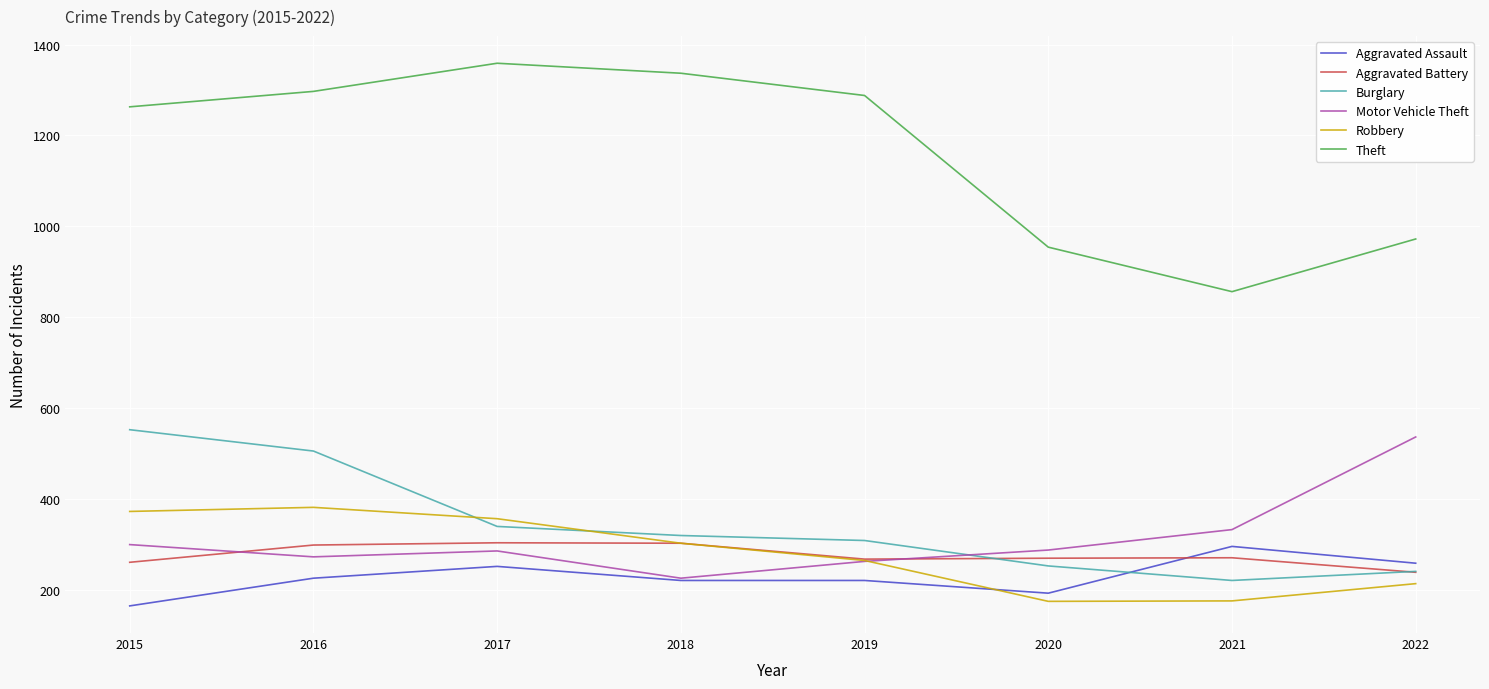

What is the total value across all series at 2015?

2910